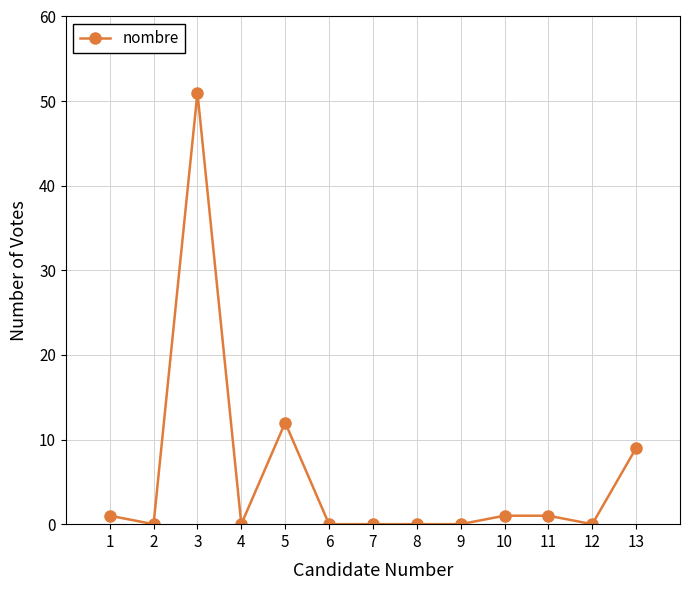

What is the average value?

6